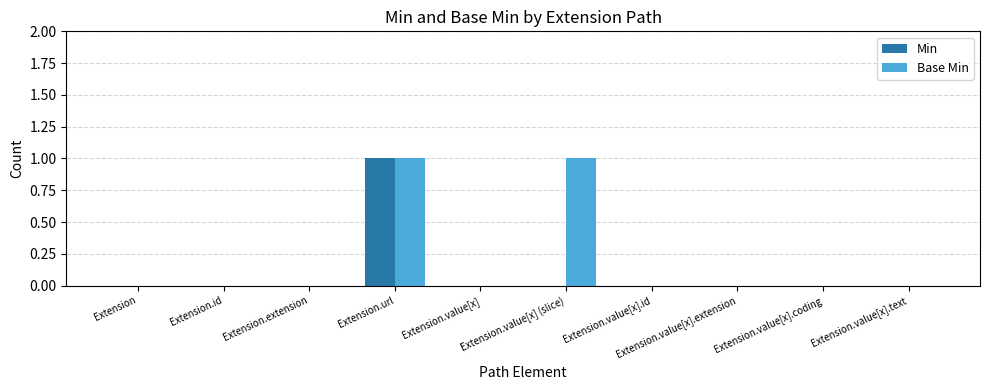

At which category is the sum across all series the highest?

Extension.url